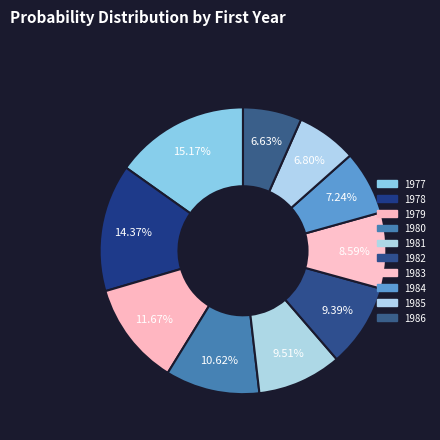

True or false: 1984 accounts for 7% of the total.

True